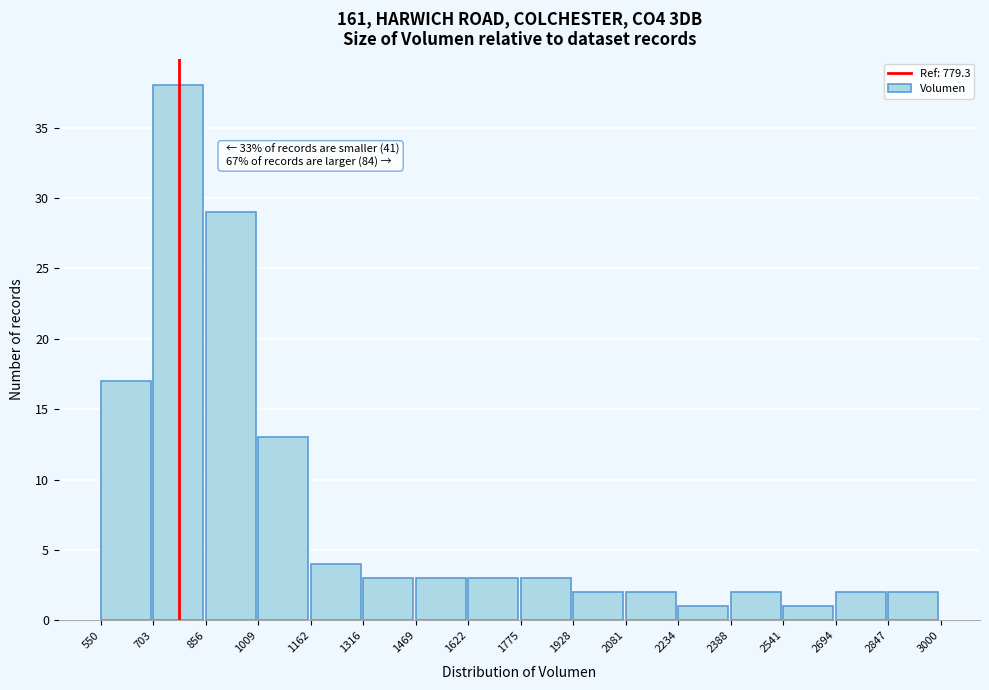

Which range on the x-axis has the tallest bar?

703 to 856